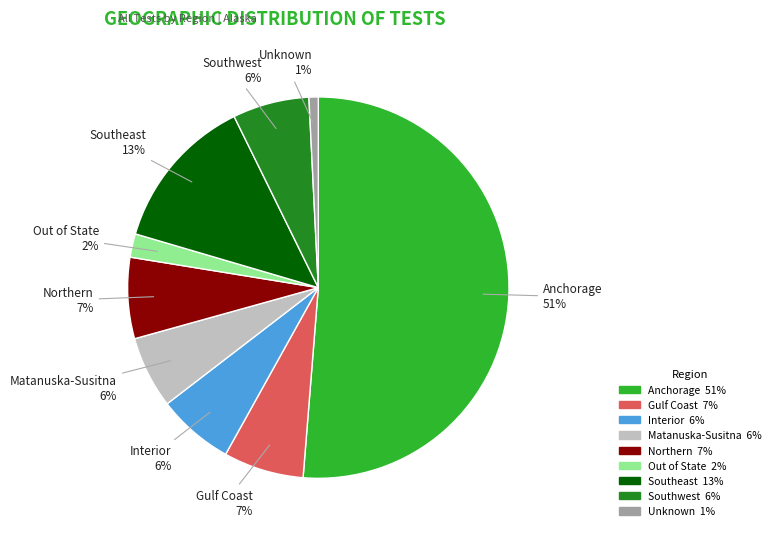

Is the sum of Northern and Southeast greater than half?

No